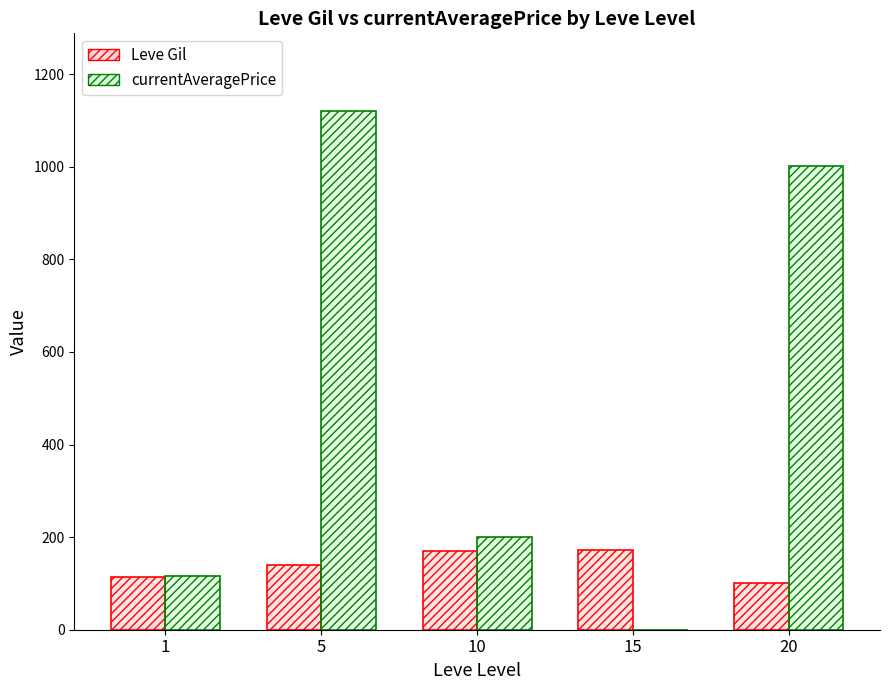

Is it true that Leve Gil equals 113.0 at 1?

True